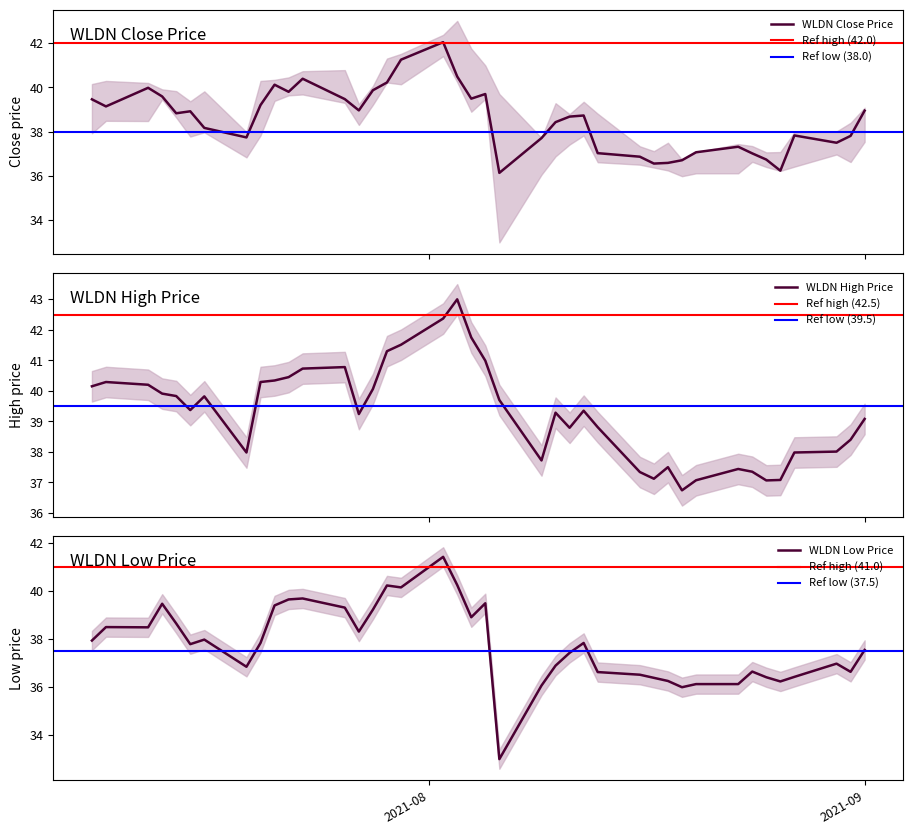

True or false: close has more than 2 points higher than both neighbors.

True